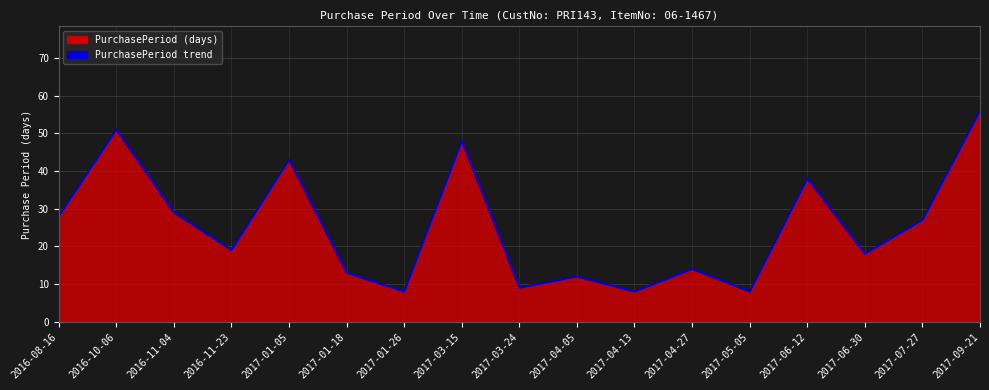

What is the smallest value displayed?

8